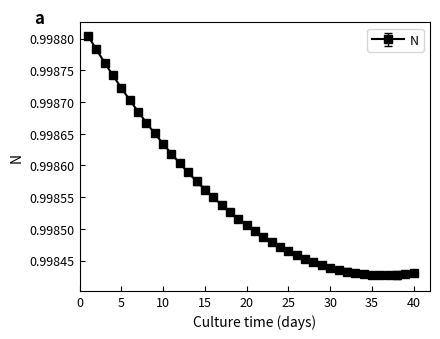

What is the sum of all values?

39.9